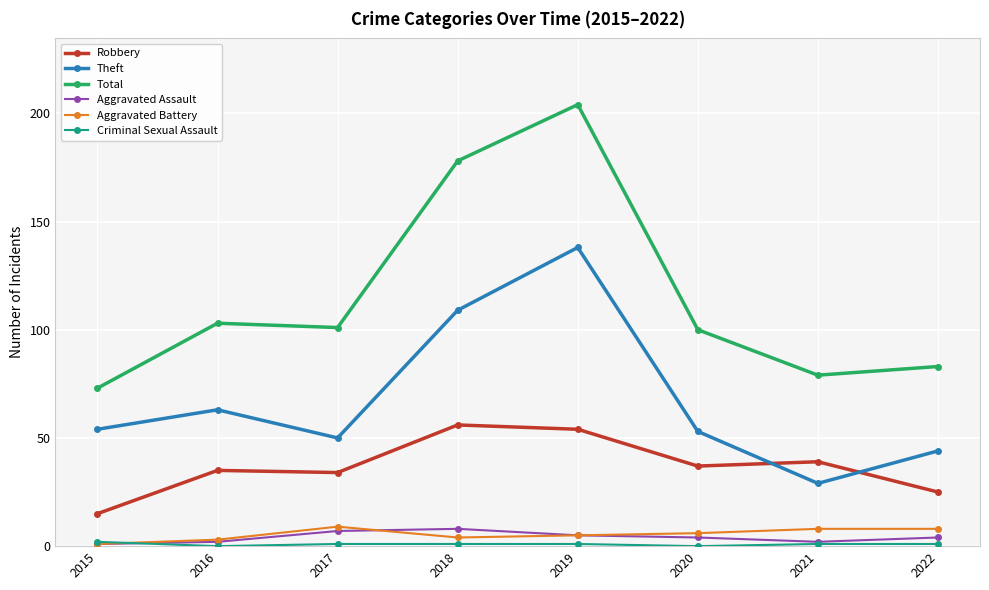

True or false: Aggravated Battery and Theft intersect in this chart.

False